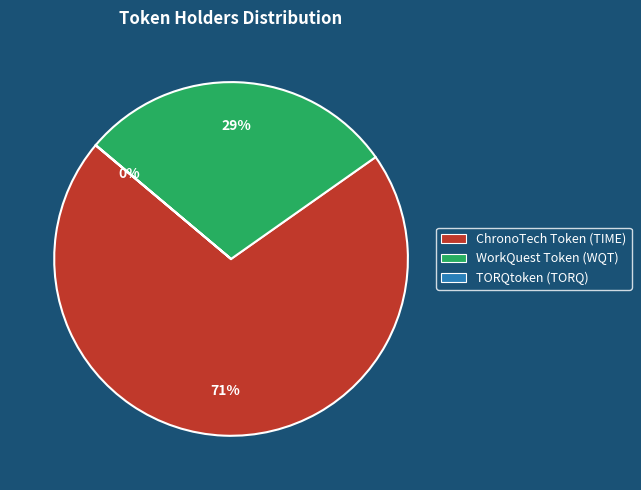

Which has a higher value, ChronoTech Token (TIME) or WorkQuest Token (WQT)?

ChronoTech Token (TIME)